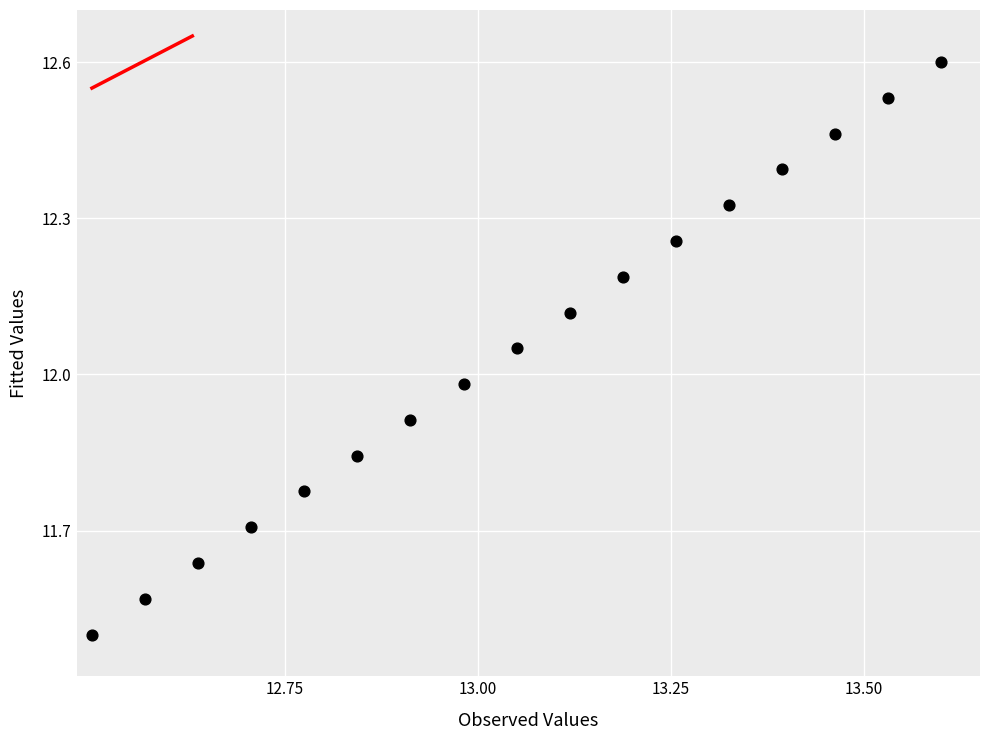

What is the range of X values (max minus min)?

1.1